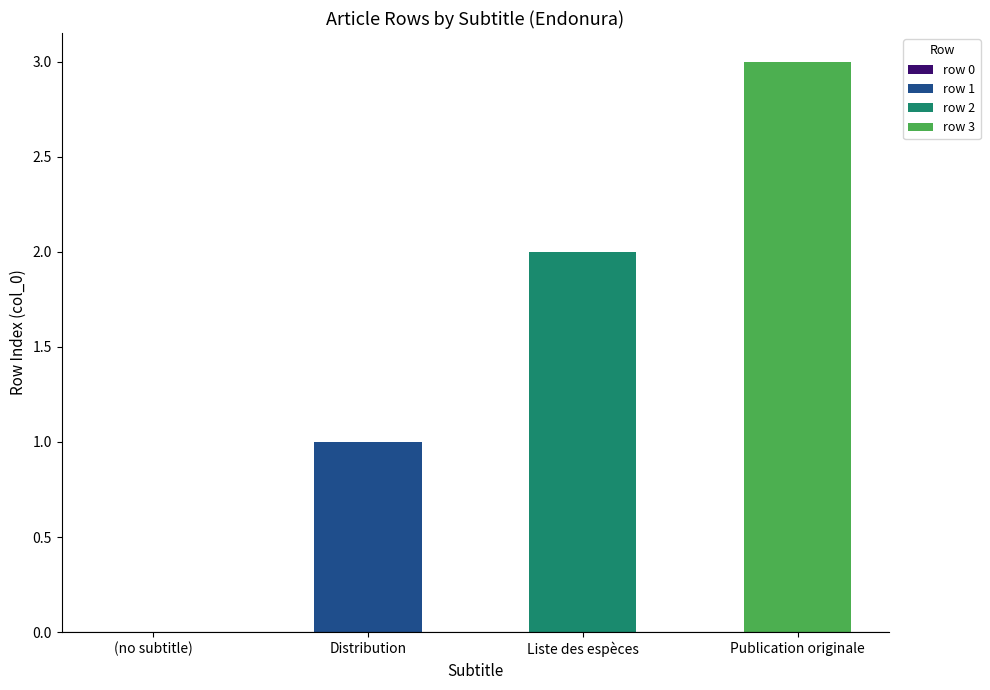

At which category is the sum across all series the highest?

Publication originale